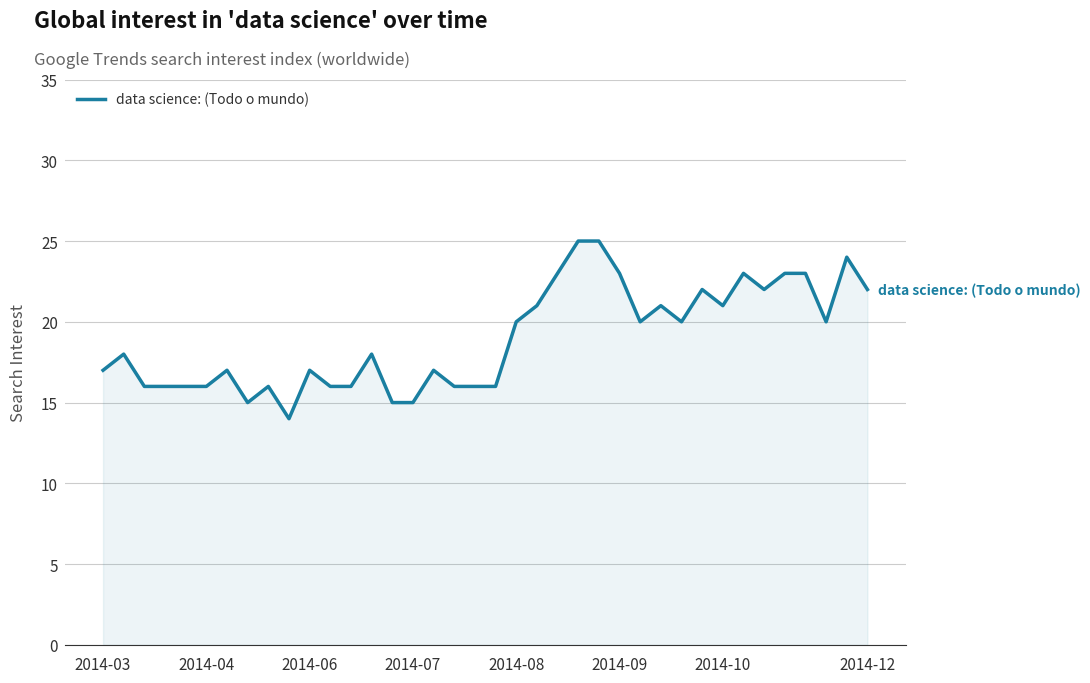

What is the difference between the maximum and minimum values?

11